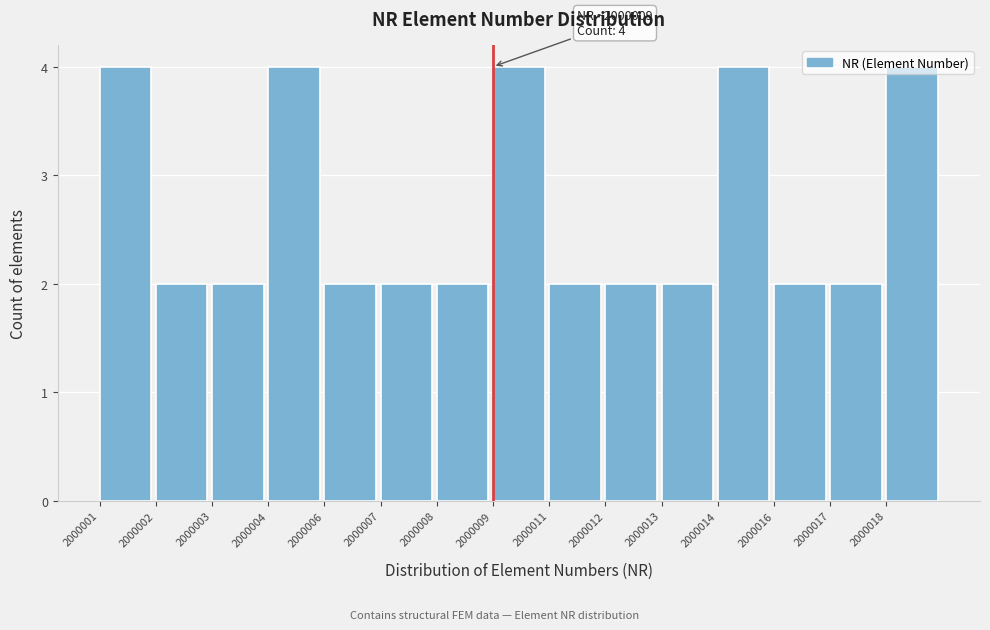

What is the average value?

3